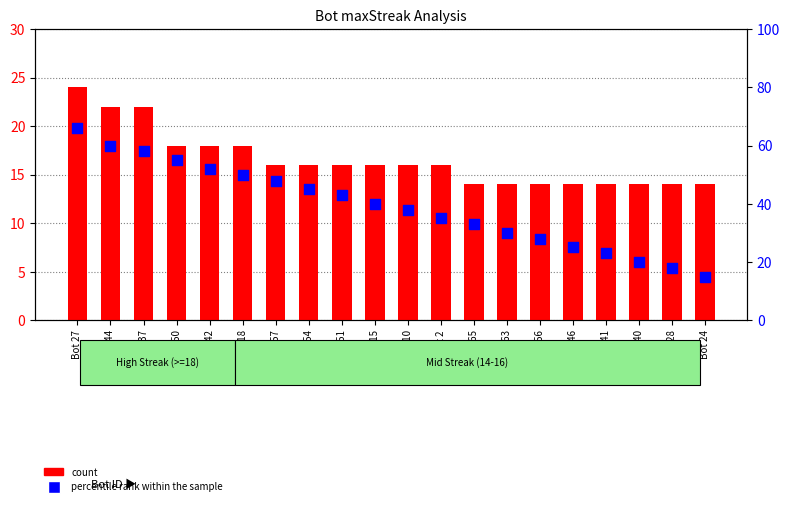

Which series contains the highest Y value?

percentile rank within the sample